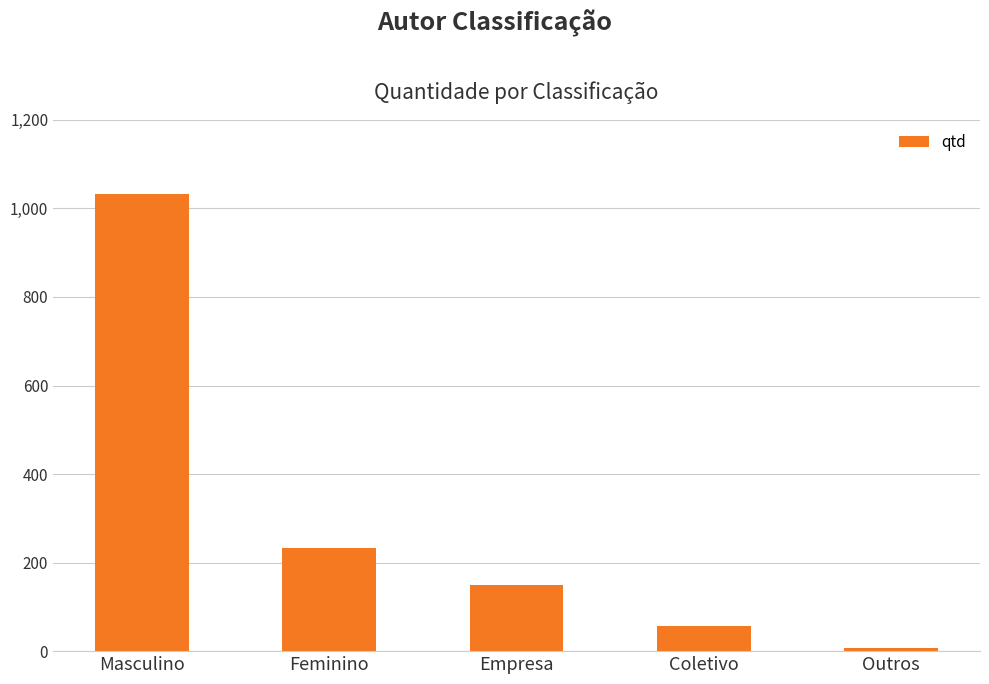

What is the maximum value shown in the chart?

1032